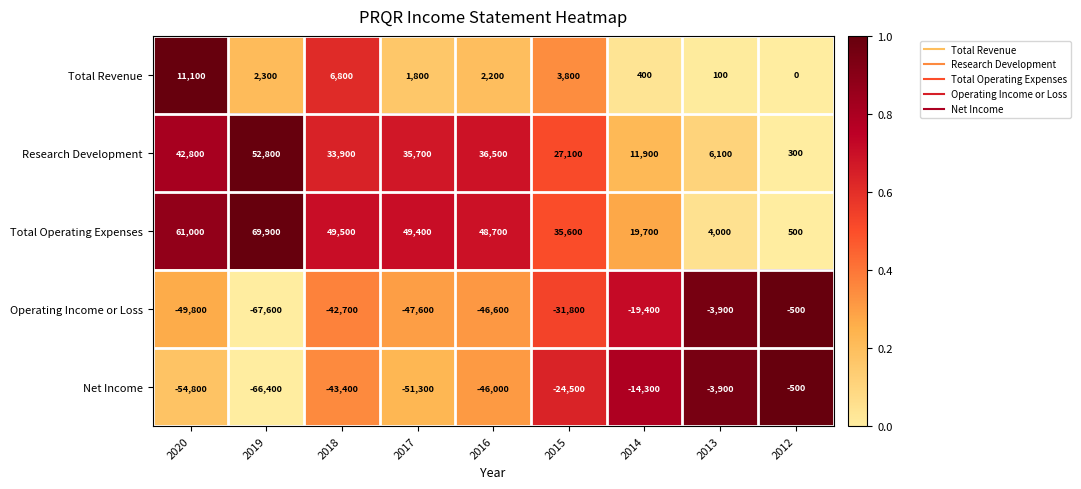

Which series changed the most between 2018 and 2017?

Net Income